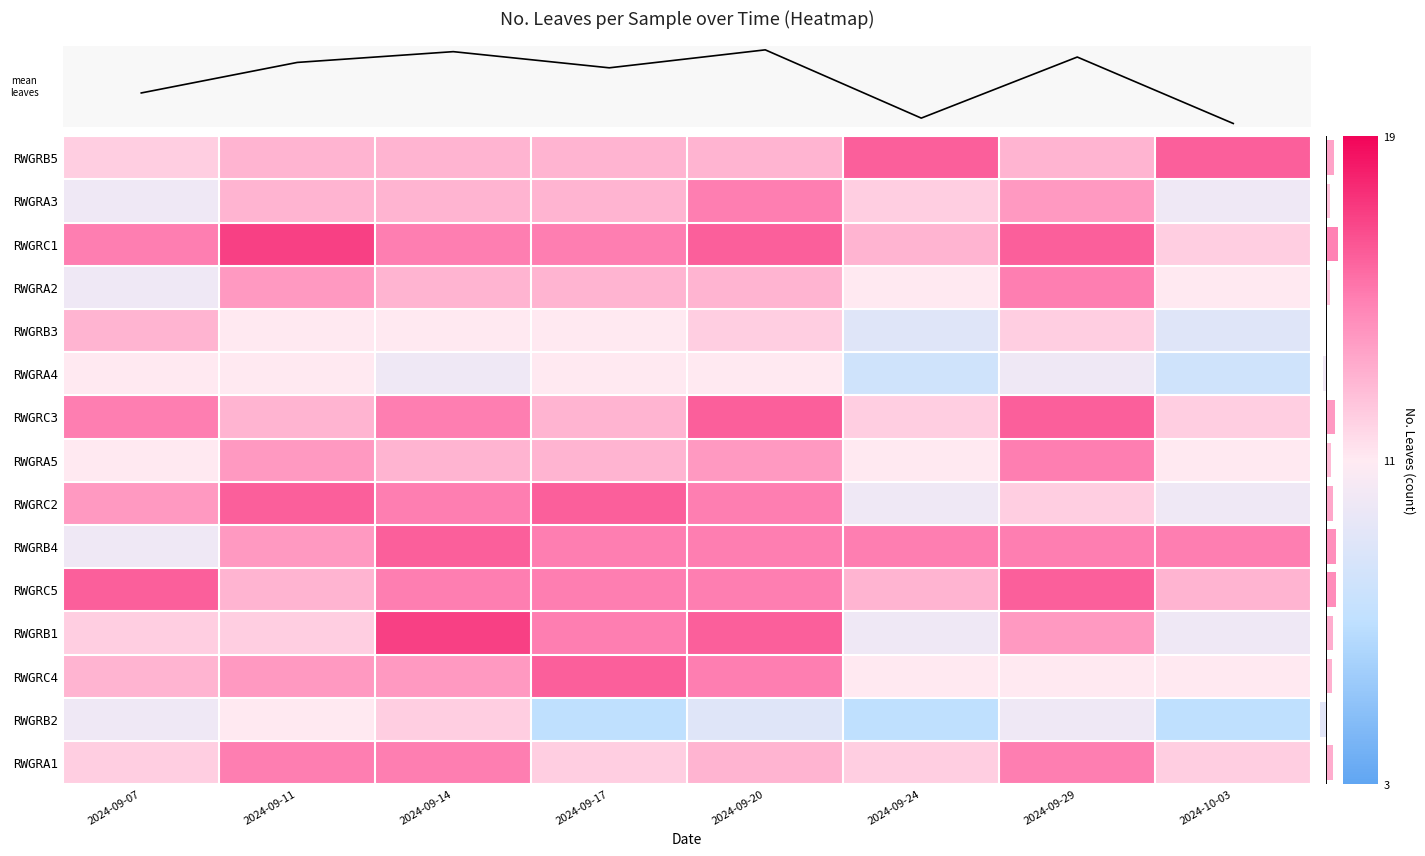

What is the sum of the RWGRA1 values at 2024-09-17 and 2024-09-07?

24